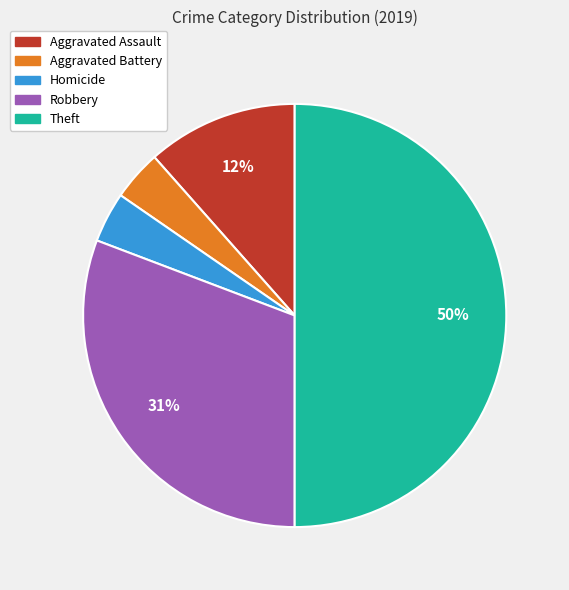

To the nearest percent, what is the average slice percentage?

20%